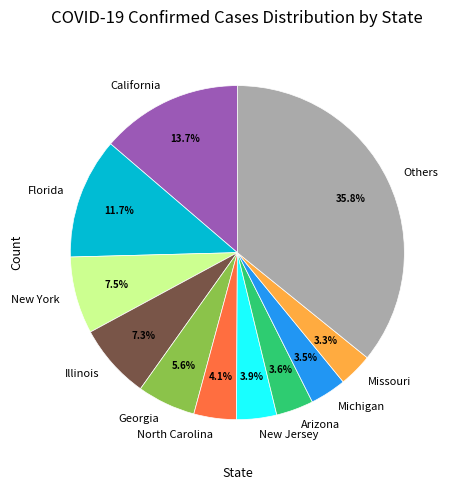

What percentage do New Jersey and California together represent?

17.6%